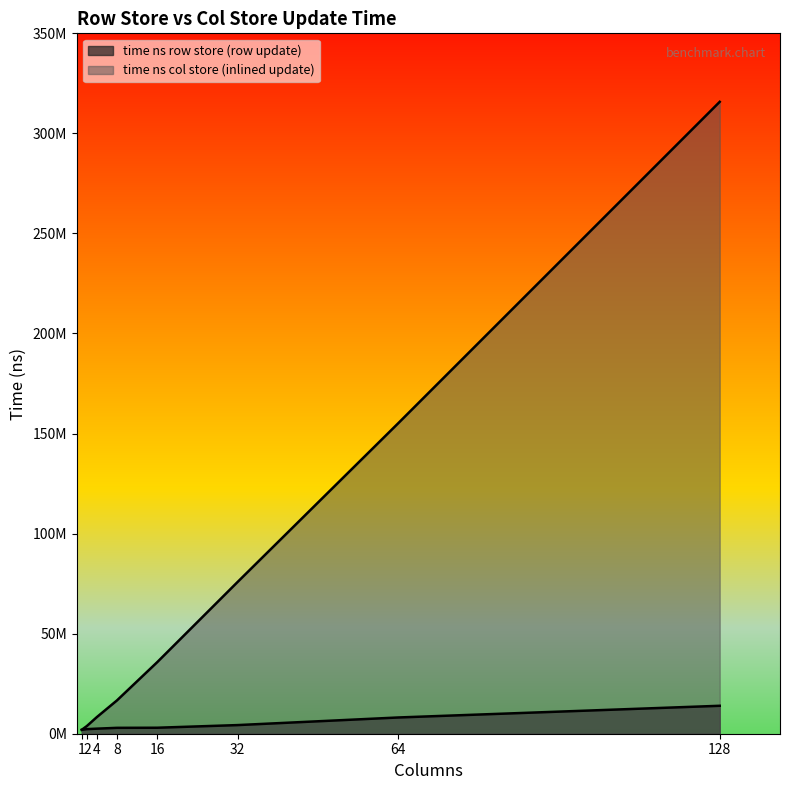

True or false: time ns col store (inlined update) has more than 0 points higher than both neighbors.

False